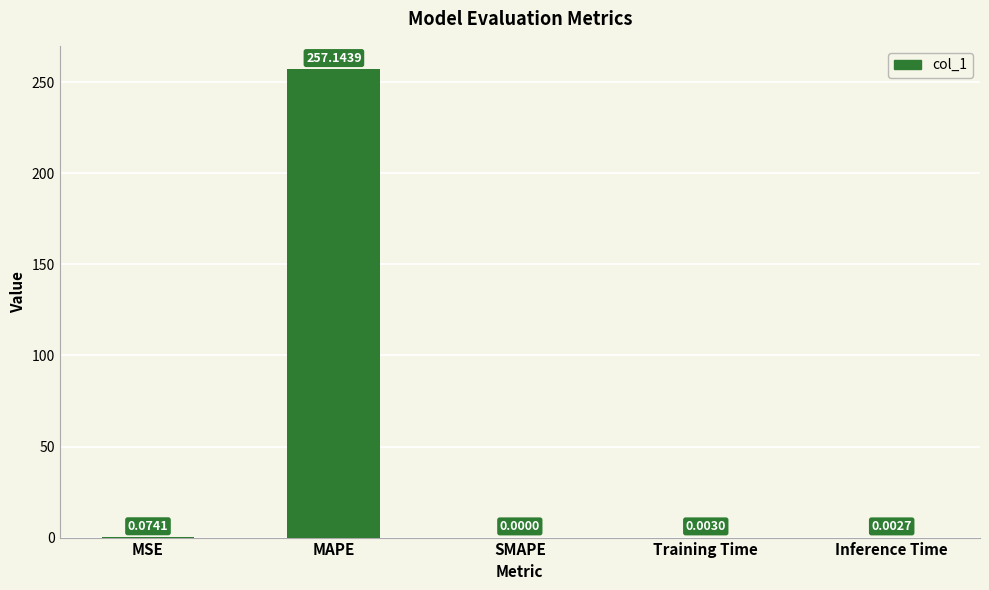

What is the sum of the values at MAPE and SMAPE?

257.1